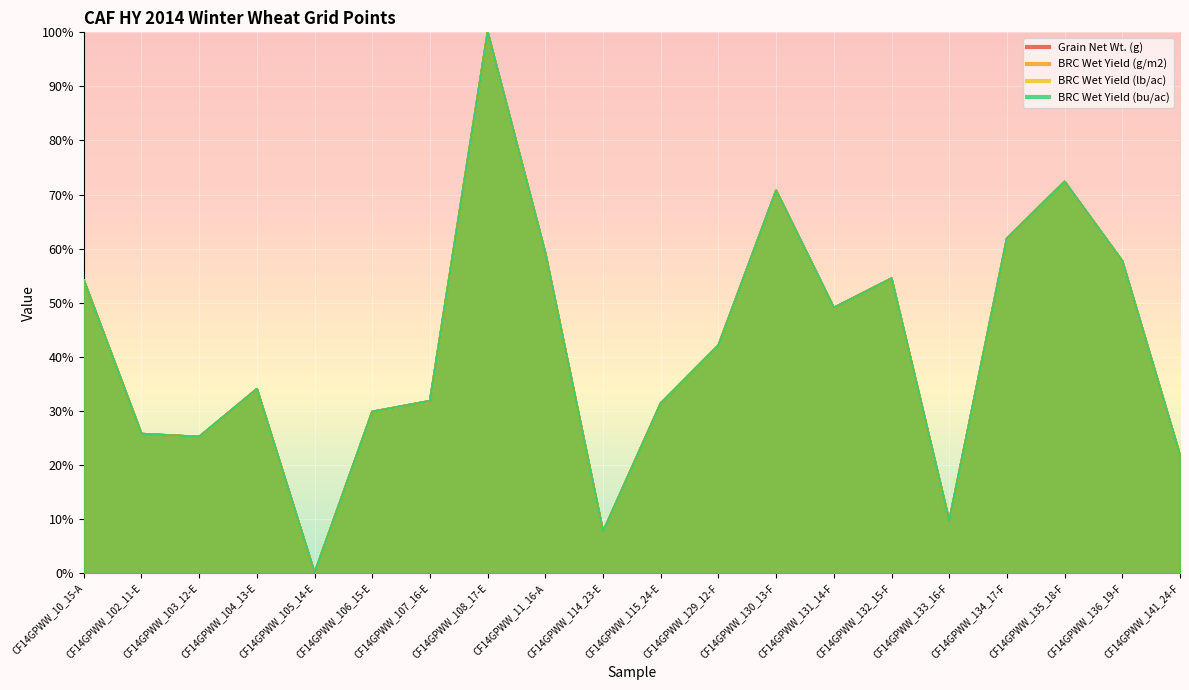

How many interior local valleys does the Grain Net Wt. (g) series have?

5